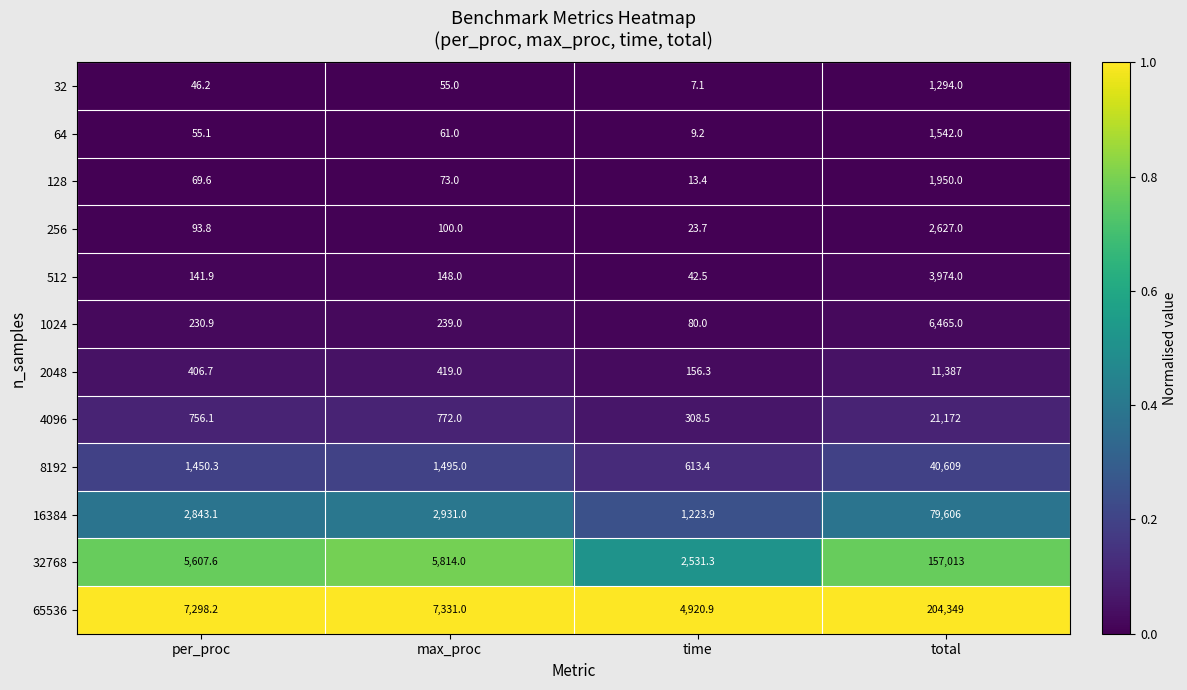

How many categories are shown in the chart?

4